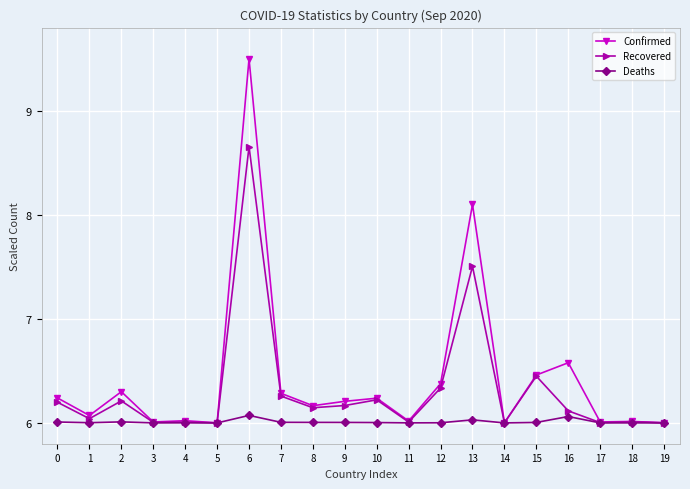

At which category does Confirmed reach its first local valley?

1